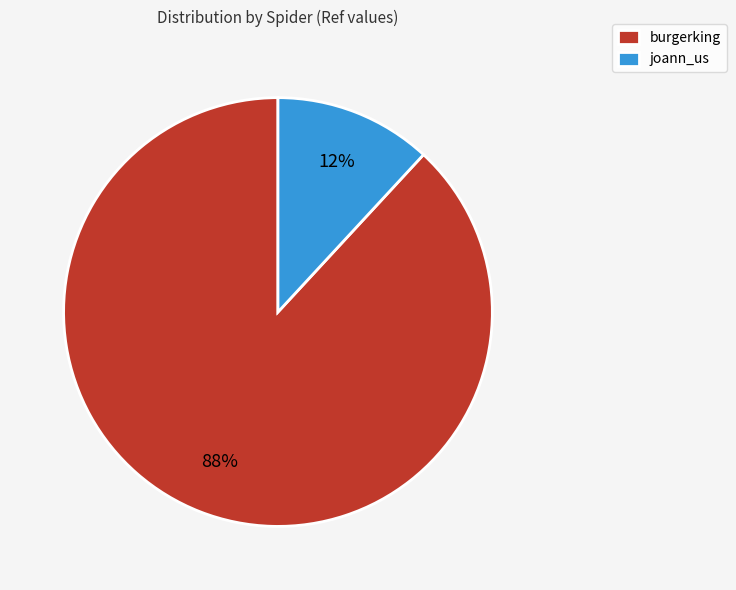

Which slice represents more than half of the pie?

burgerking